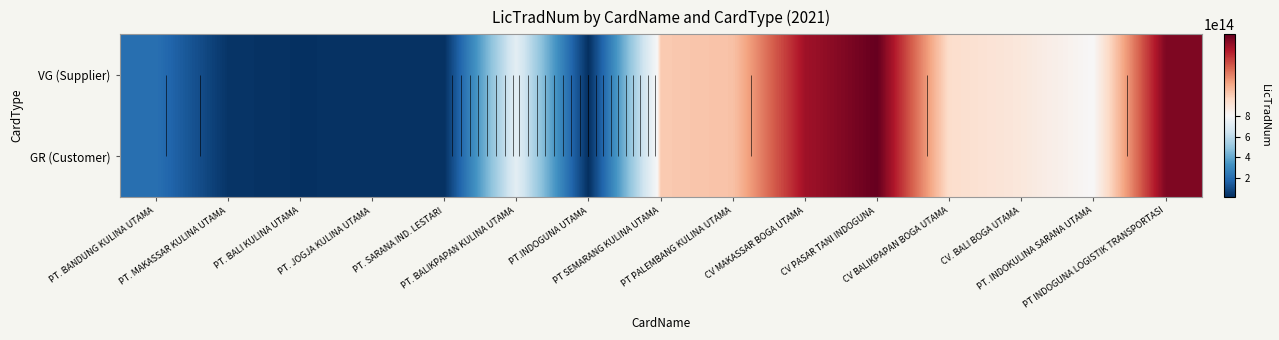

How many series are shown in this chart?

2